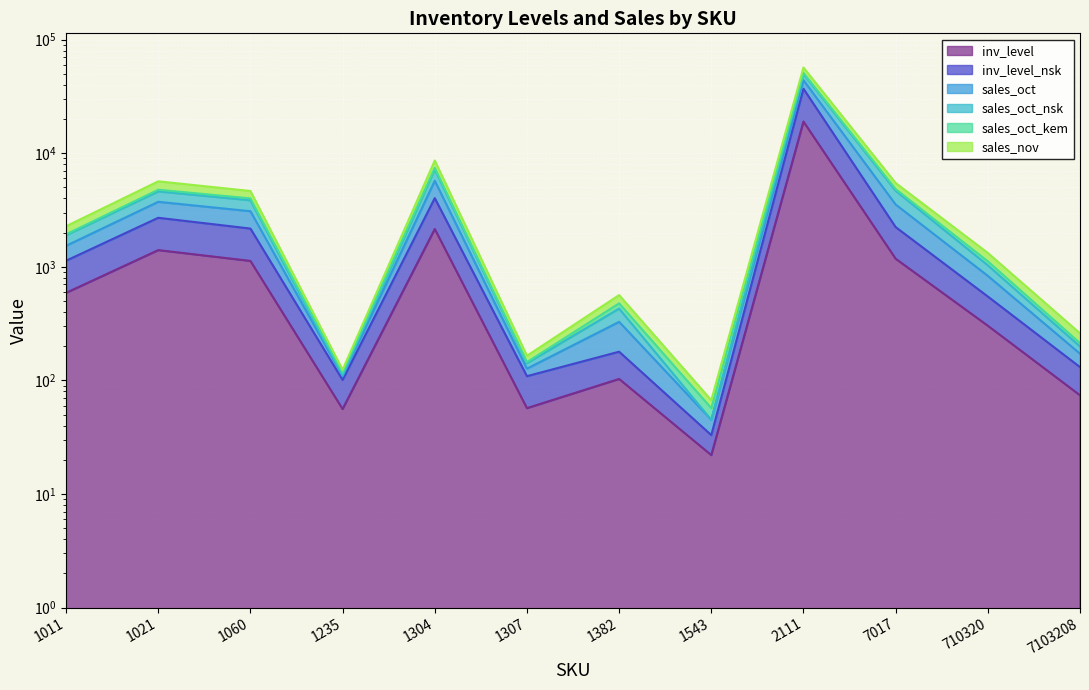

What are all the series names shown in the legend?

inv_level, inv_level_nsk, sales_oct, sales_oct_nsk, sales_oct_kem, sales_nov